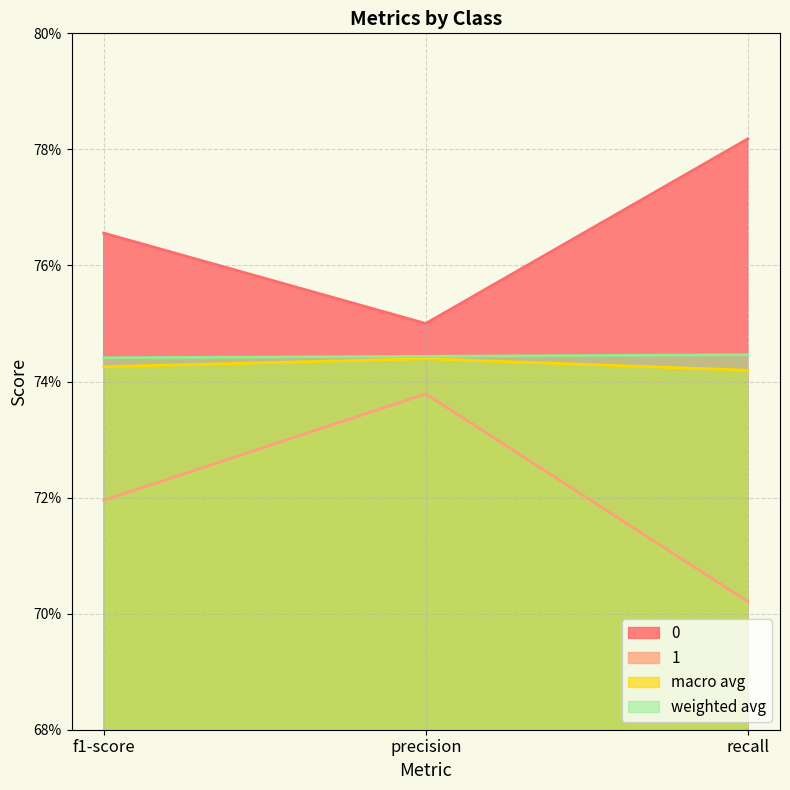

What is the sum of the weighted avg values at f1-score and recall?

1.5